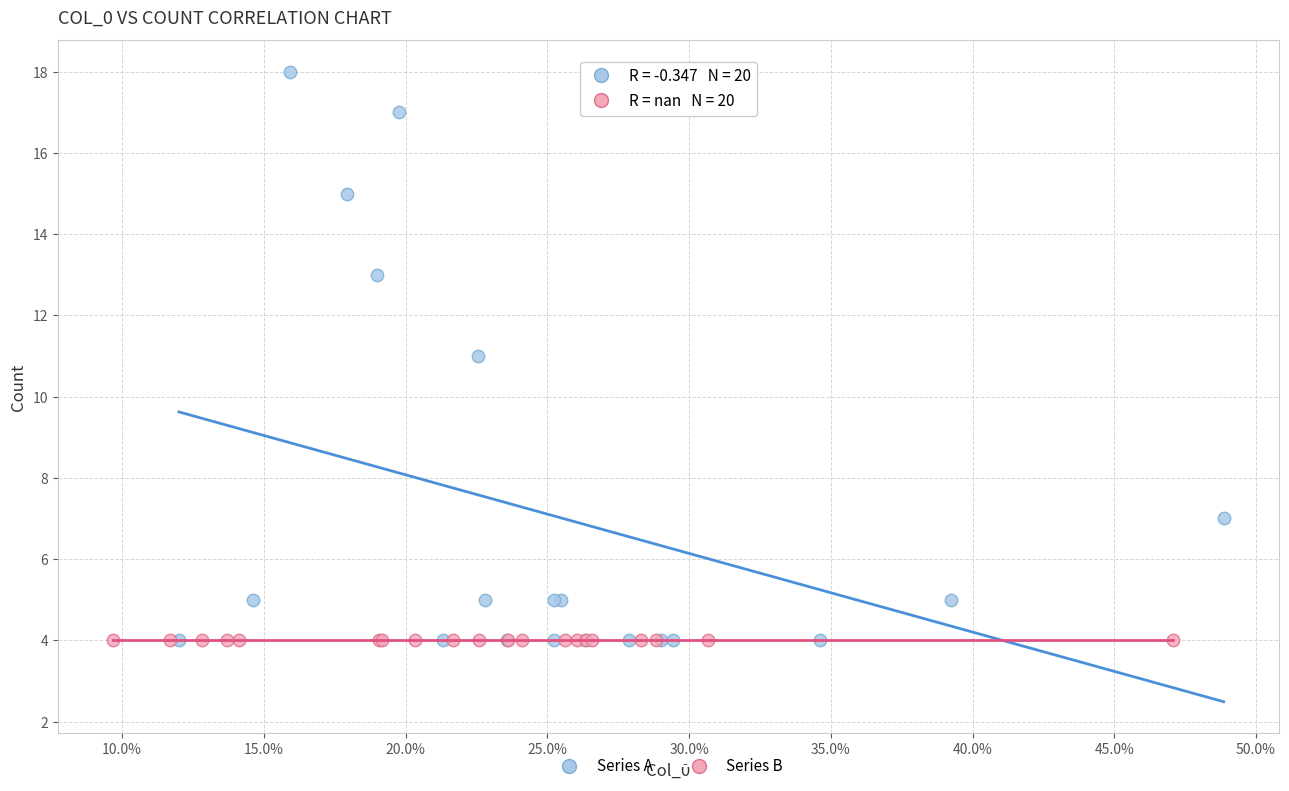

What are all the series names shown in the legend?

Series A, Series B